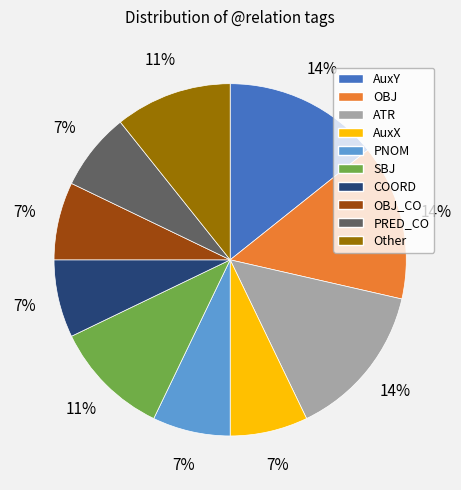

Is there any slice that represents more than half of the pie?

No